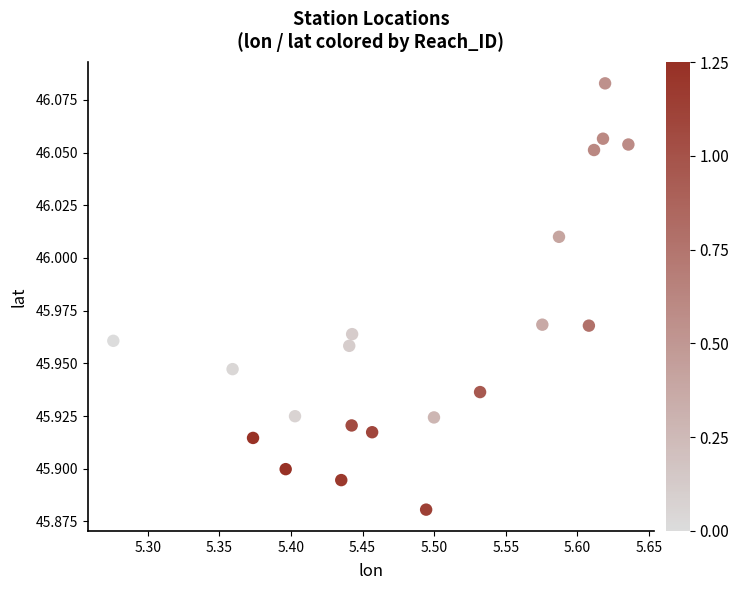

What is the range of X values (max minus min)?

0.4